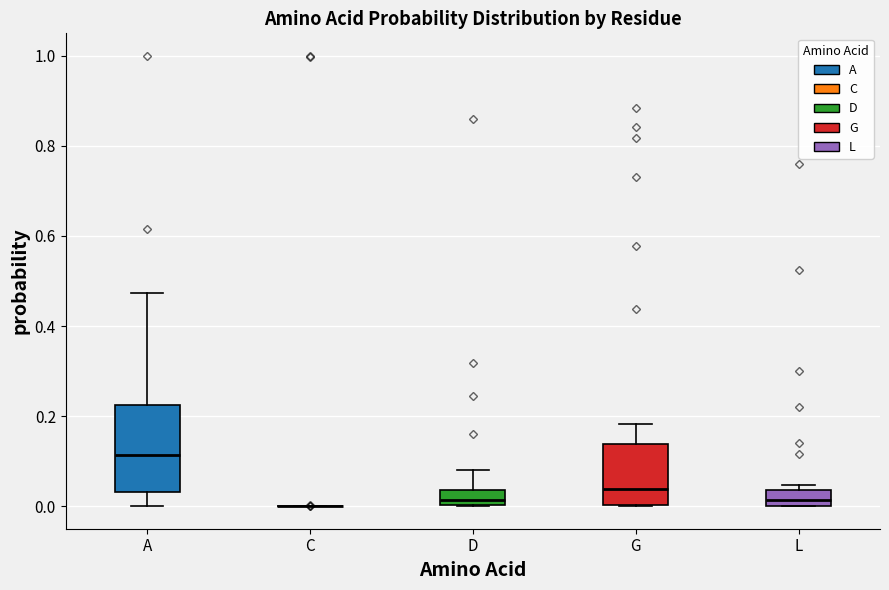

Which box is the tallest, from its lower edge to its upper edge?

A